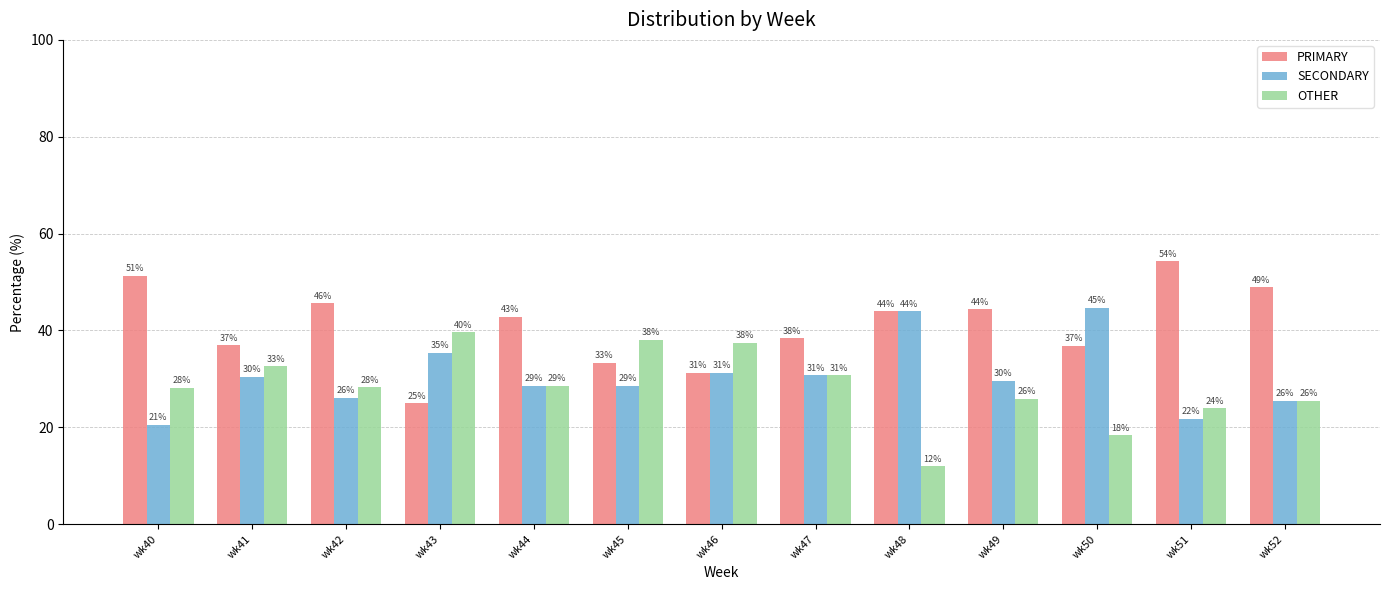

Which label corresponds to the smallest value in the chart?

wk48